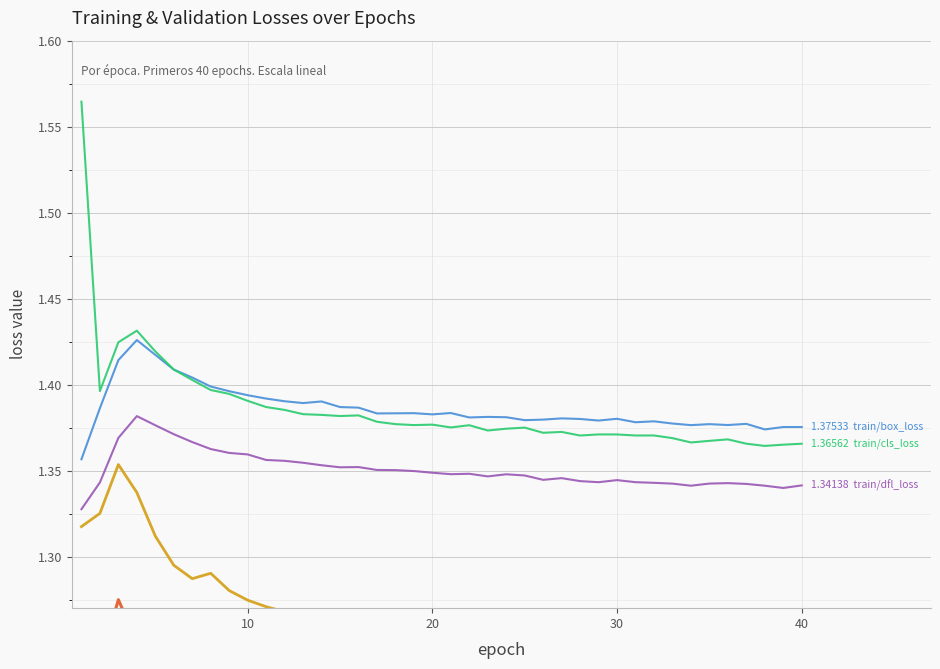

What are all the series names shown in the legend?

val/box_loss, val/cls_loss, val/dfl_loss, train/box_loss, train/cls_loss, train/dfl_loss